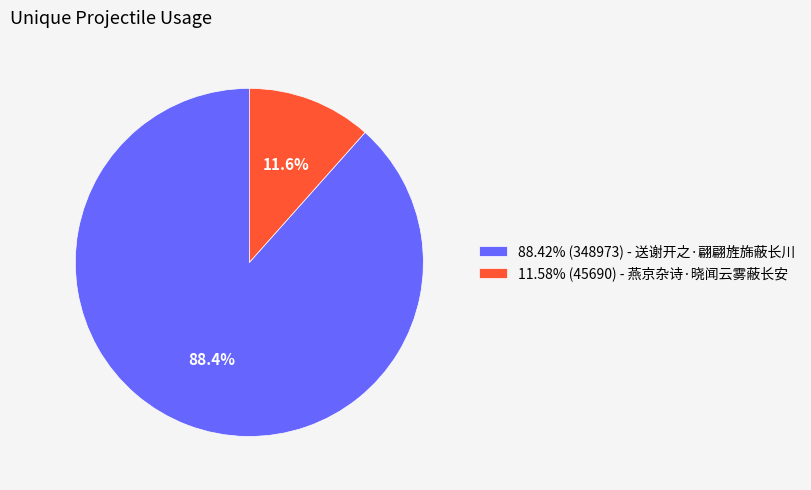

Approximately how many times larger is the value at 88.42% (348973) - 送谢开之·翩翩旌旆蔽长川 compared to 11.58% (45690) - 燕京杂诗·晓闻云雾蔽长安?

7.6